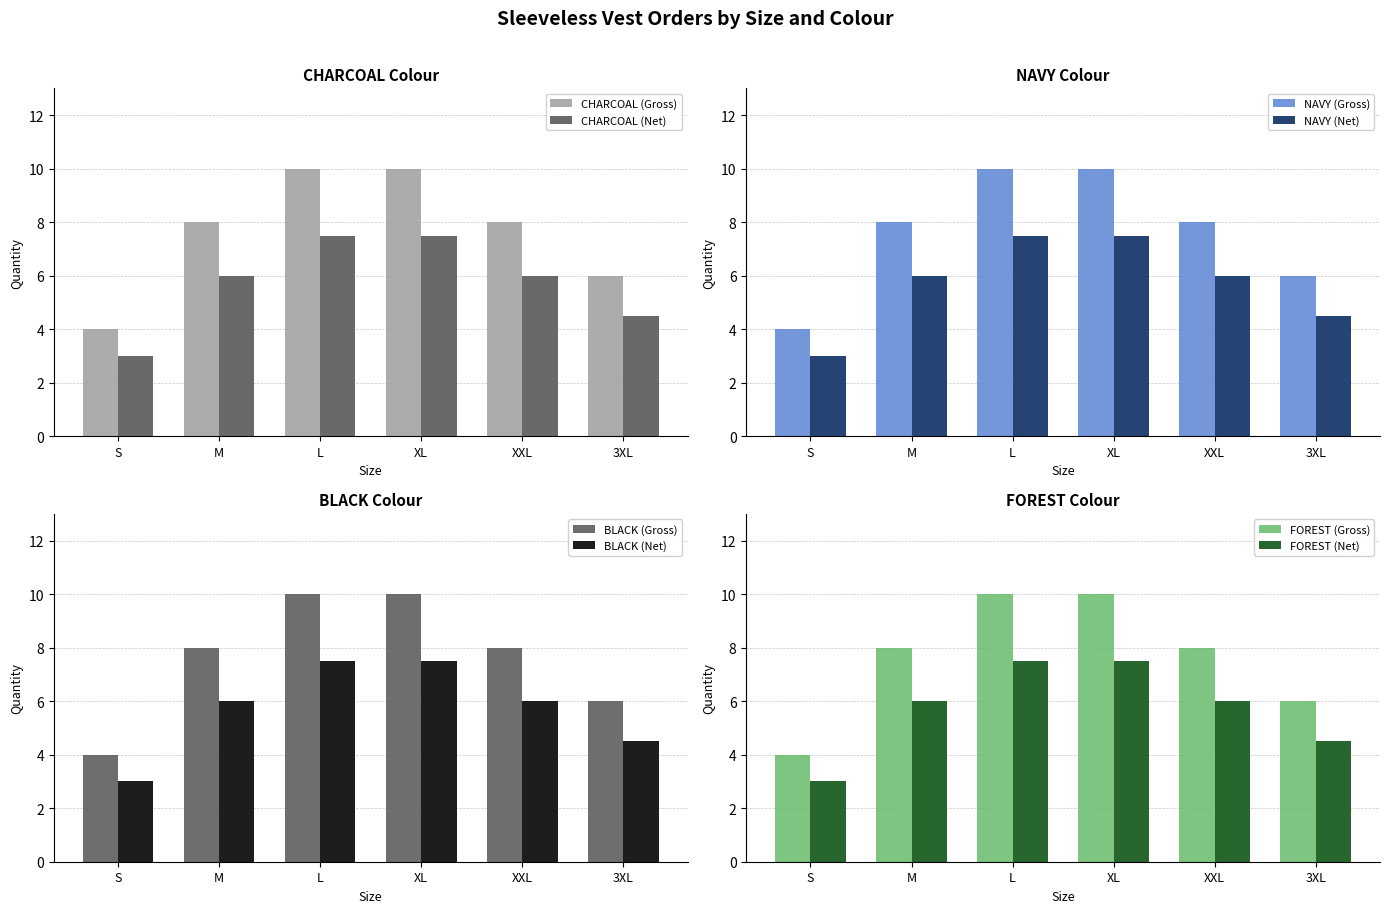

How many categories are shown in the chart?

6